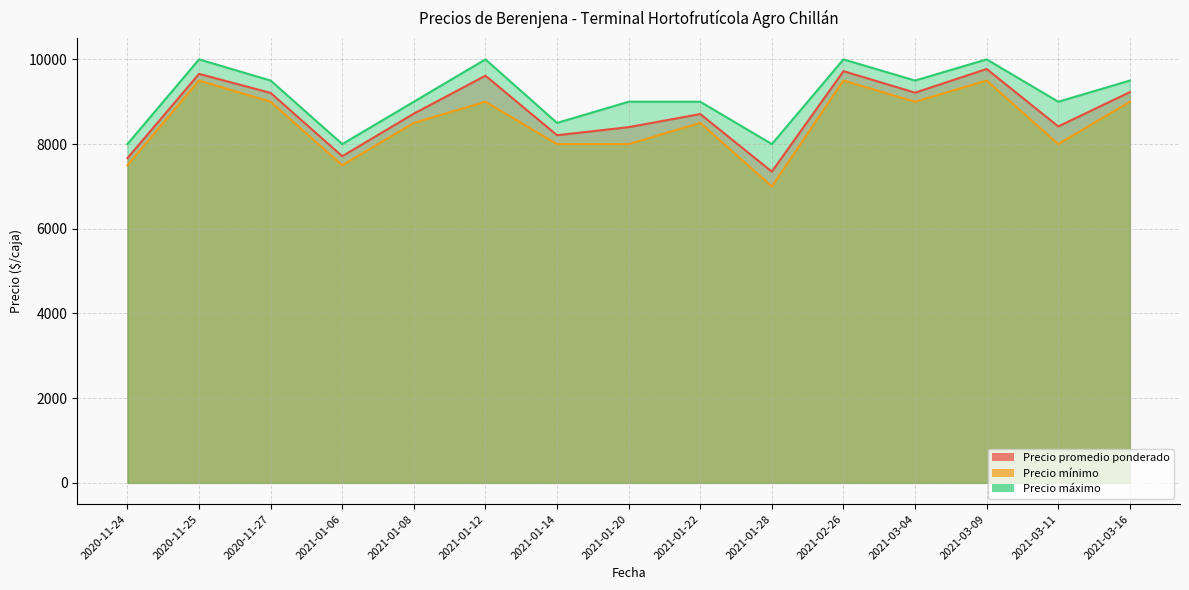

What is the average value of the Precio mínimo series?

8500